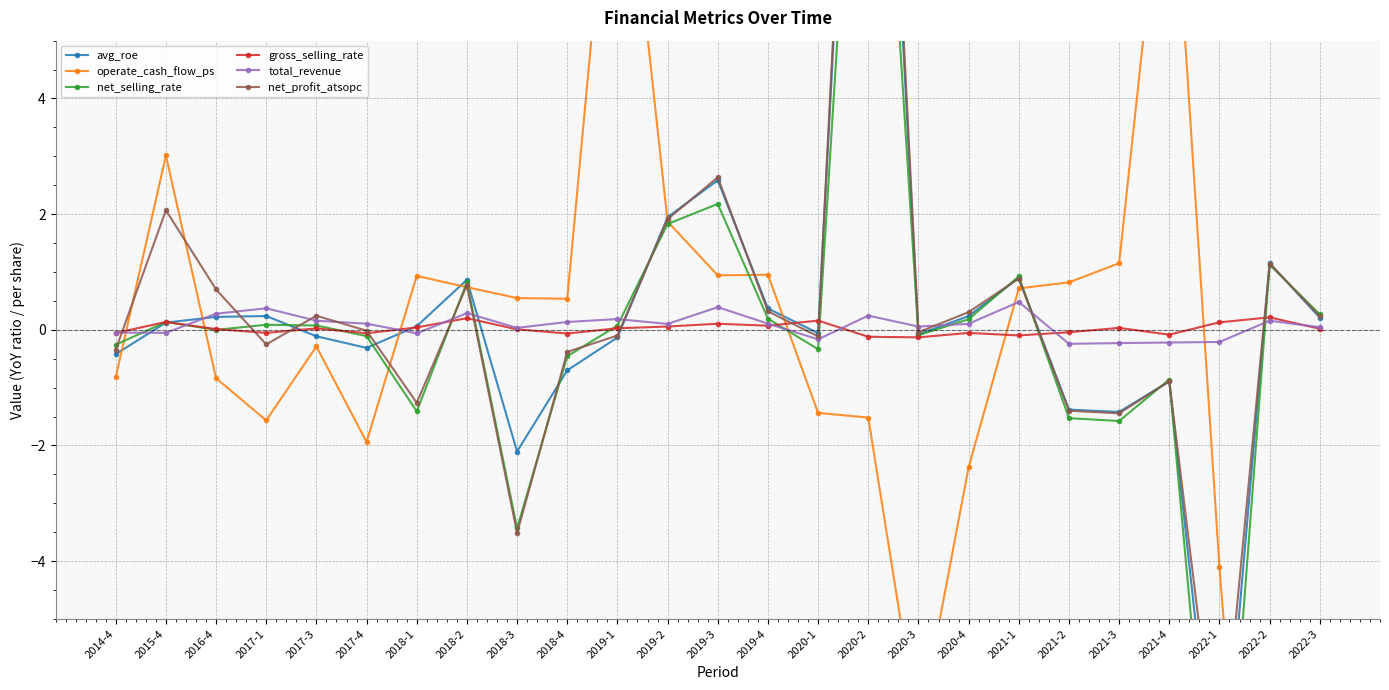

Does the chart display data point markers on the line(s)?

Yes